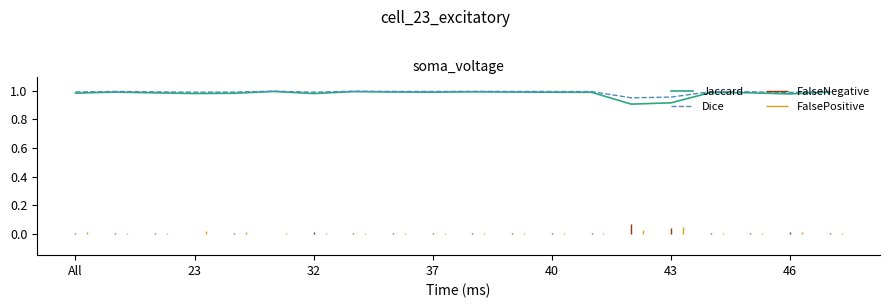

True or false: Dice has a value of 1.4 at 43.

False